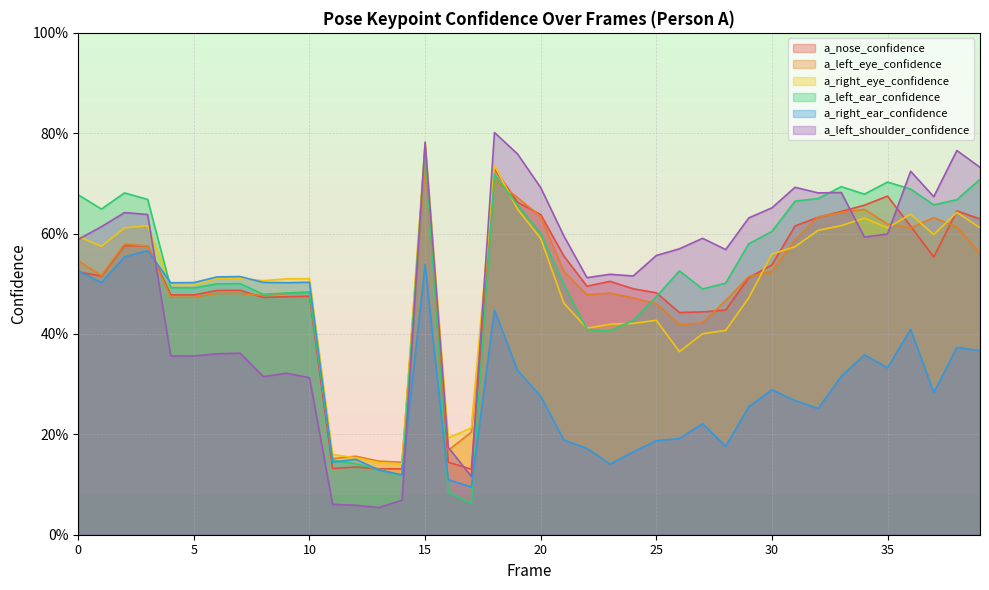

What is the difference between the second highest and second lowest values in the a_nose_confidence series?

0.6